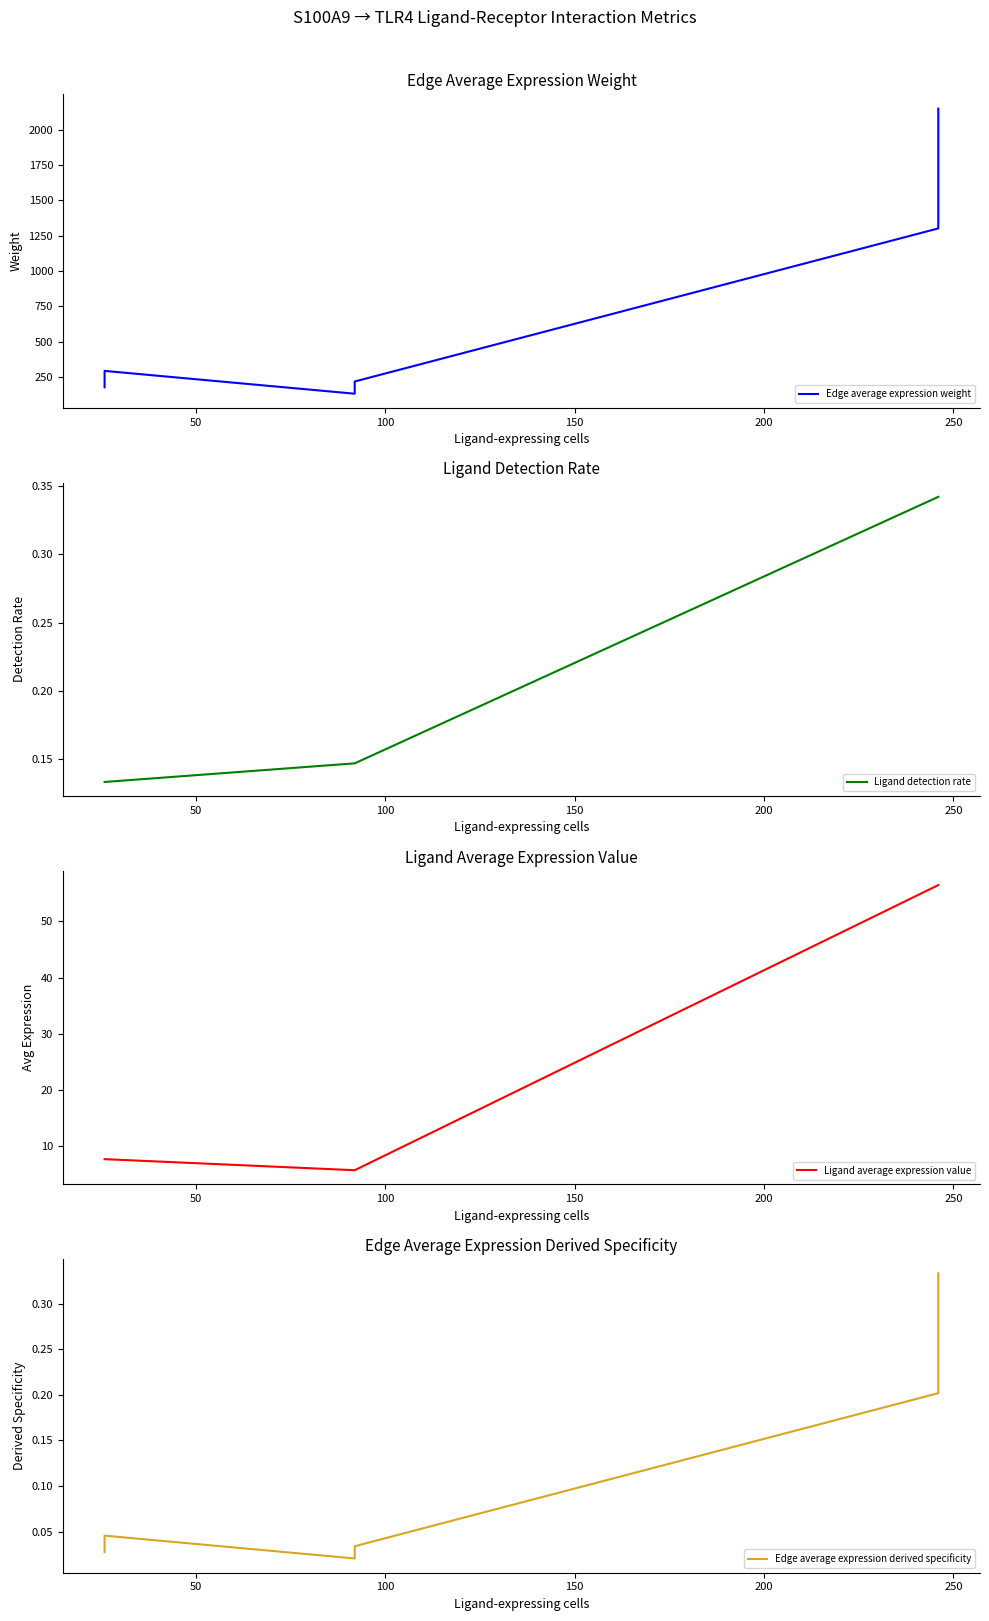

What is the minimum value for Ligand average expression value?

5.8